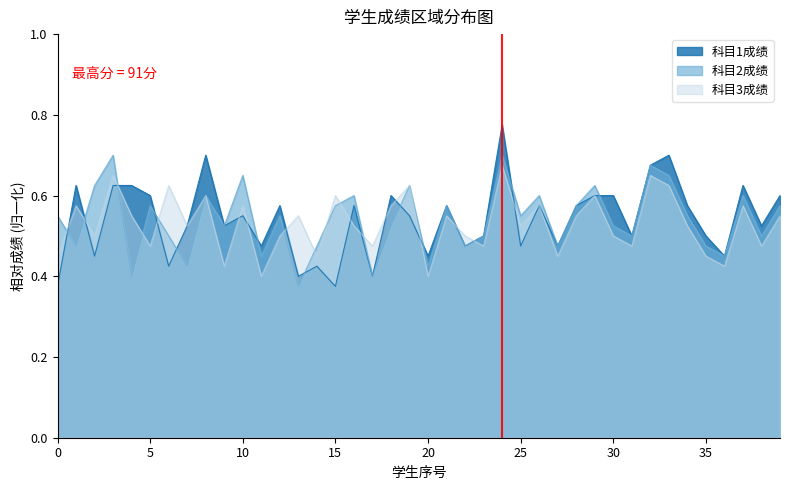

At how many categories does at least one series exceed 0?

40